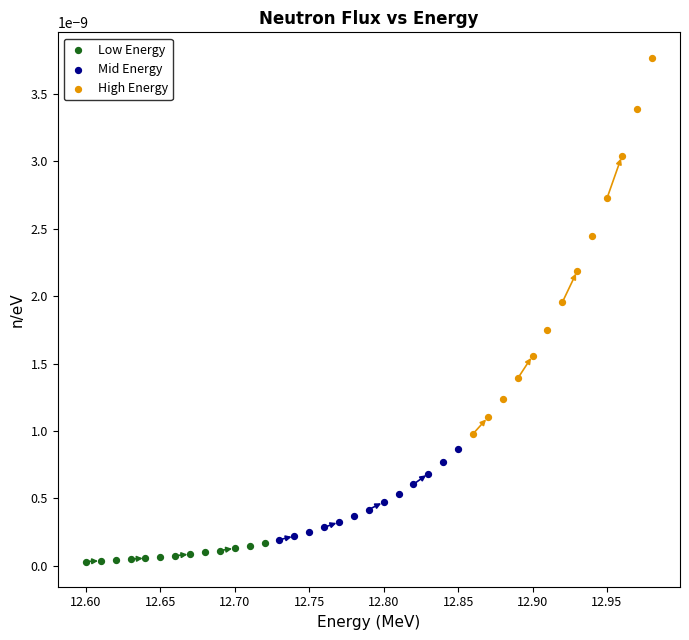

Which series reaches the maximum Y coordinate?

High Energy